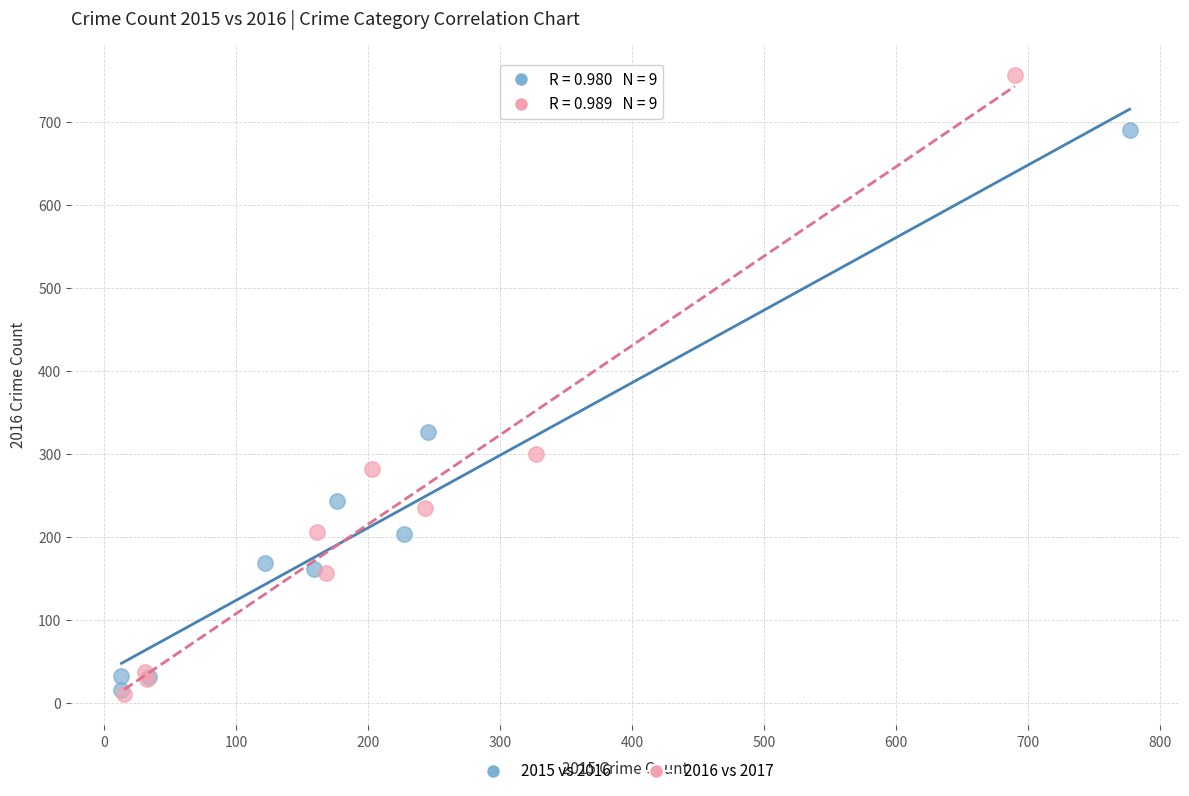

Which series has the widest spread of Y values?

2016 vs 2017